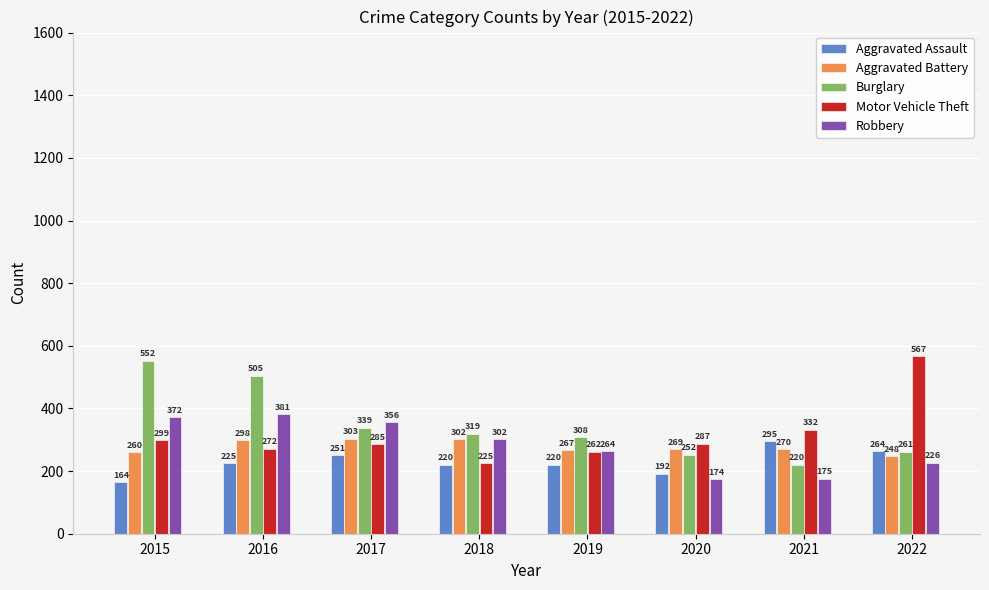

What is the lowest value of the Robbery series?

174